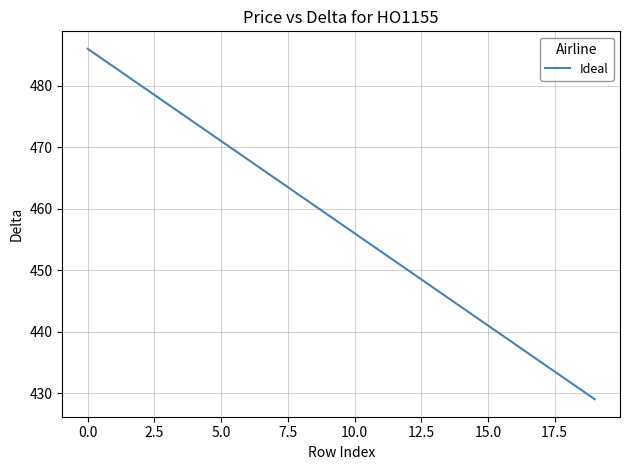

What is the difference between the maximum and minimum values?

57